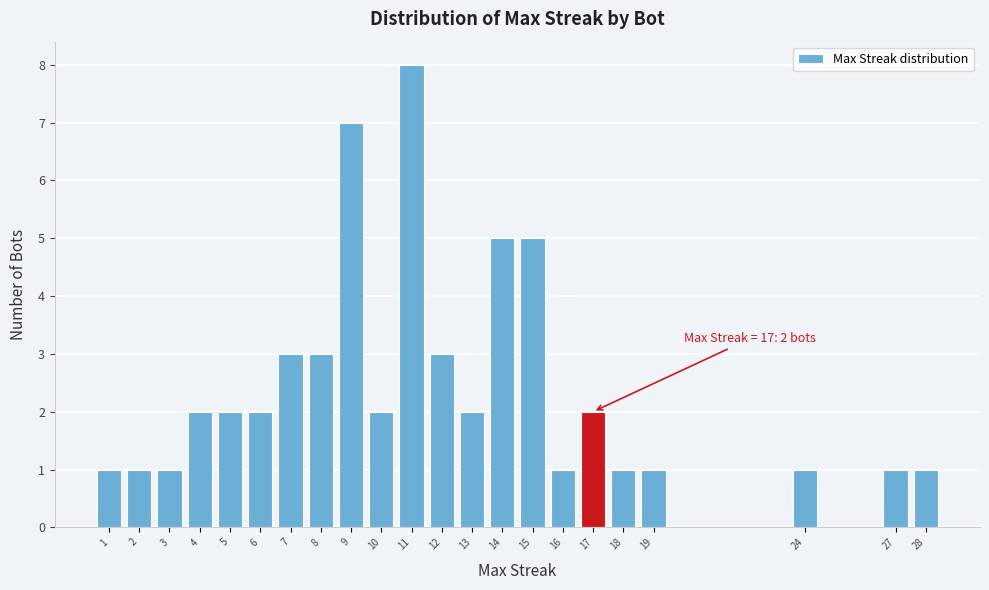

Reading left to right, list all the values displayed in this chart.

1	1	1	2	2	2	3	3	7	2	8	3	2	5	5	1	2	1	1	1	1	1